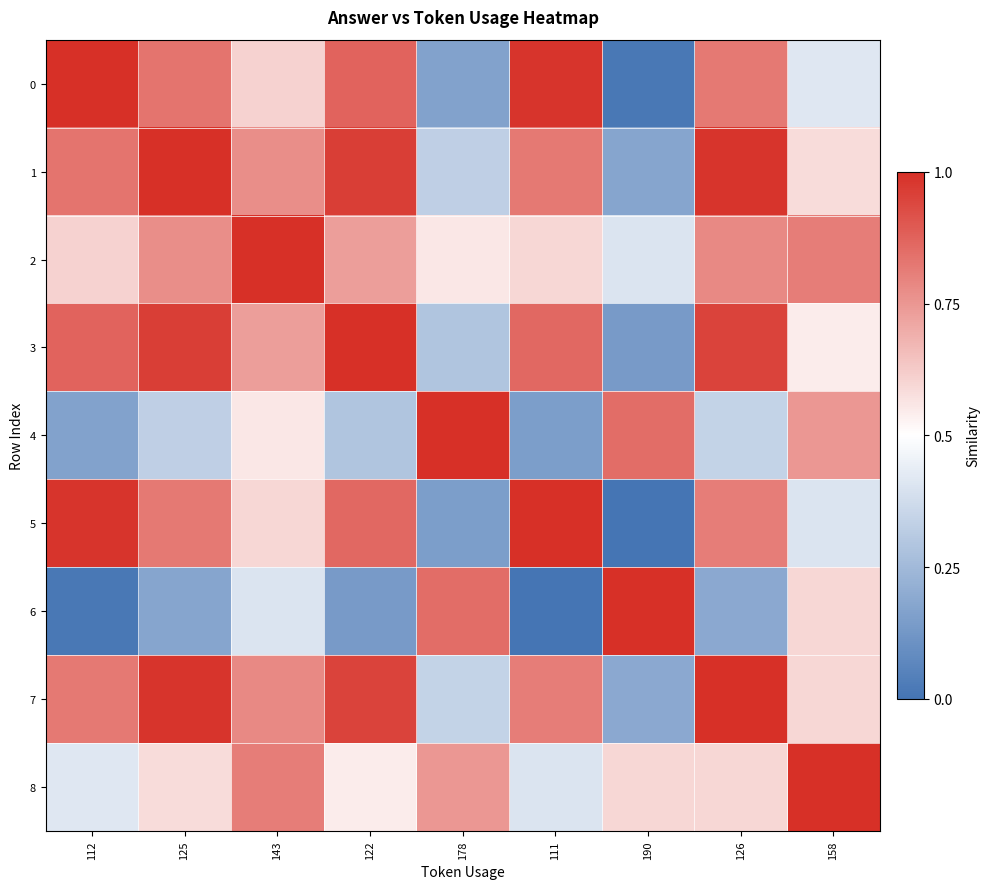

At which category is the sum across all series the highest?

126